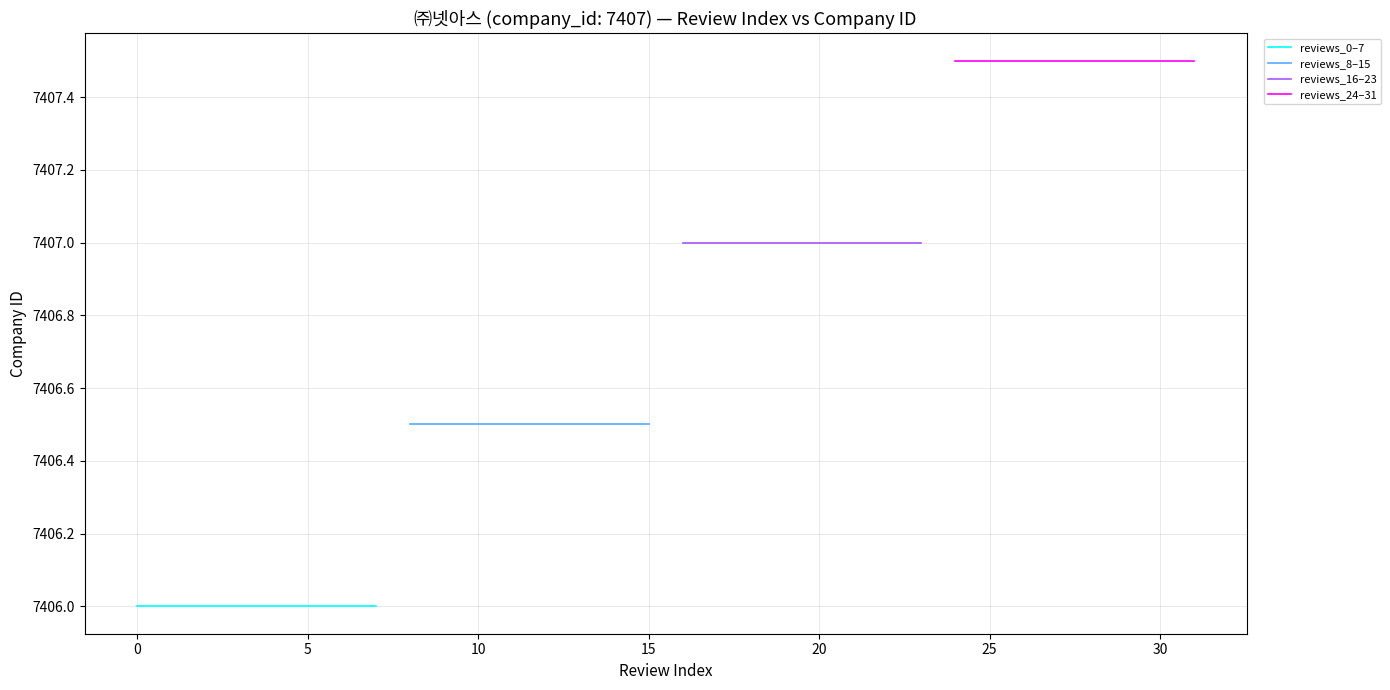

What is the value of the reviews_16–23 point at the 5th from the left?

7407.0